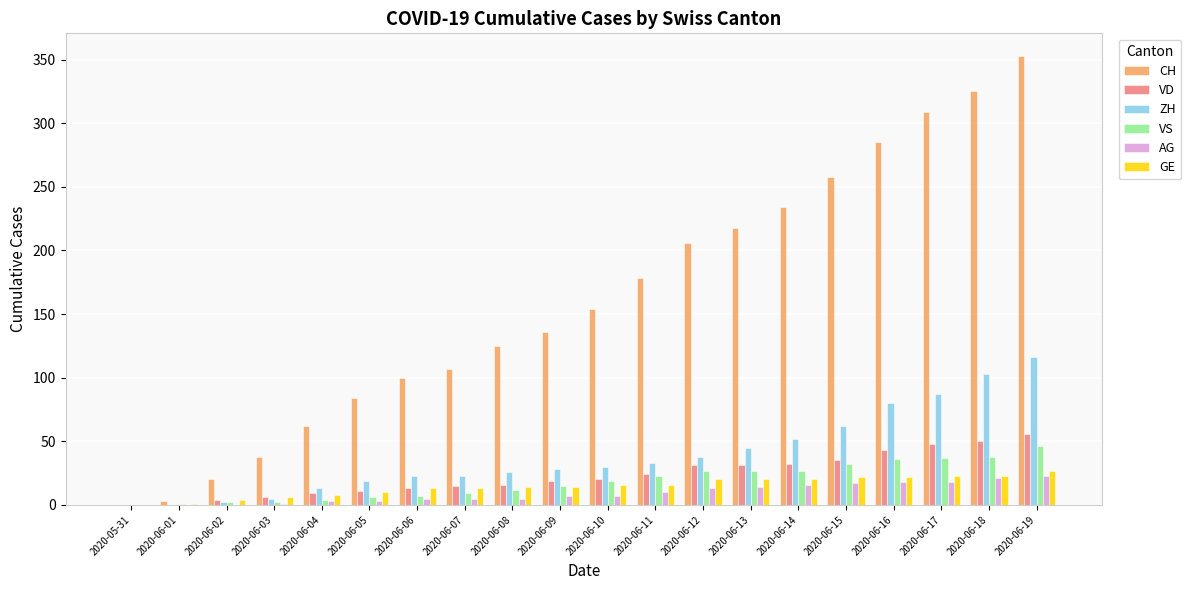

Is the value of VD at 2020-06-10 greater than the value of CH at 2020-06-01?

Yes